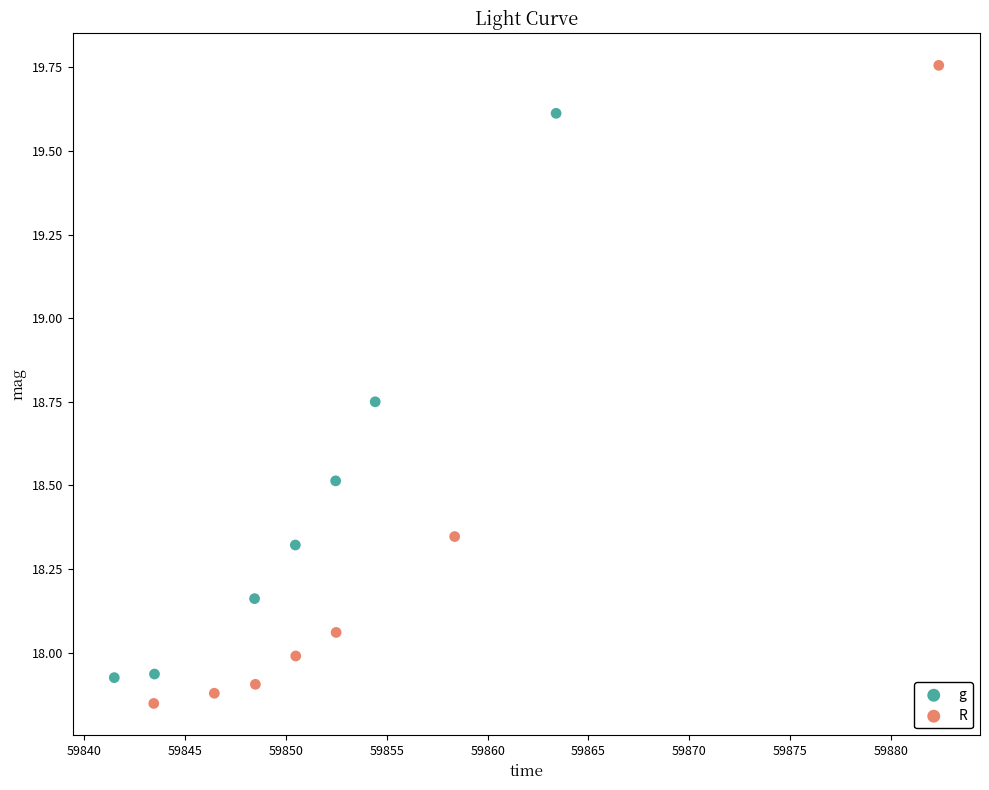

What are all the series names shown in the legend?

g, R